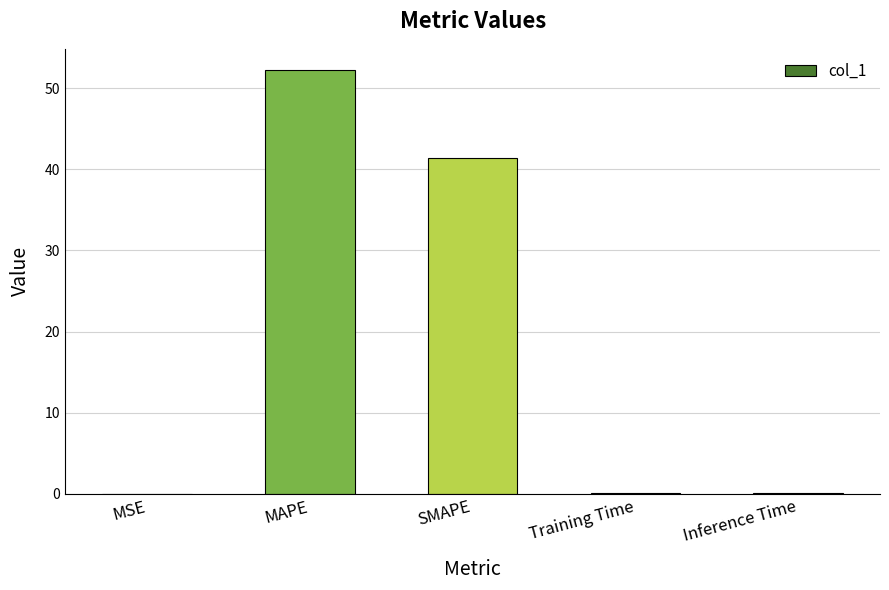

True or false: the data shows 0.0 at Training Time.

True